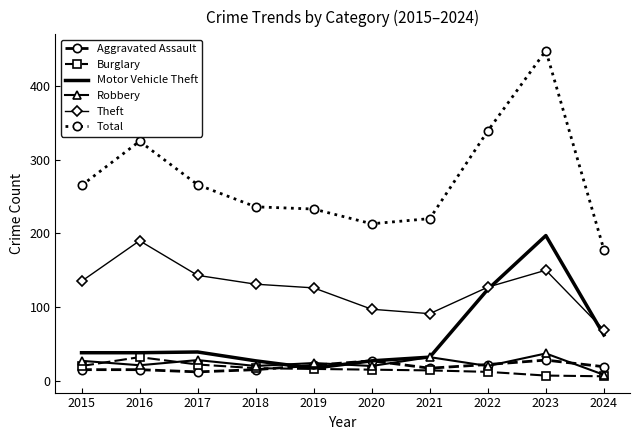

At which label is Motor Vehicle Theft closest to 107?

2022